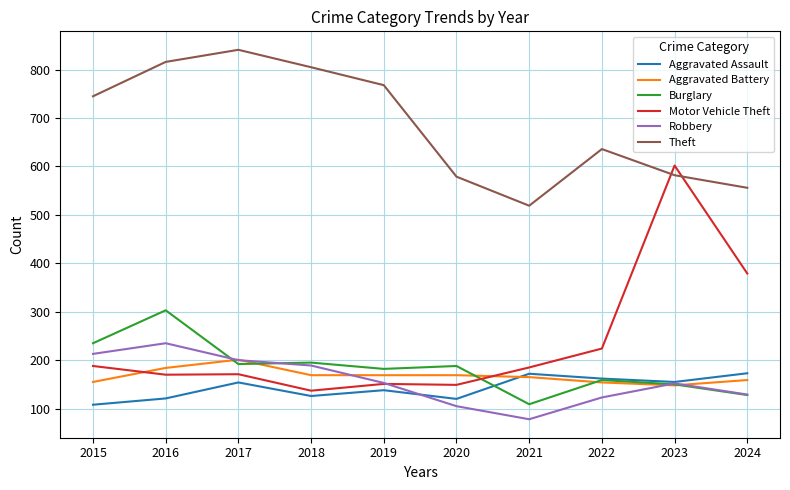

What is the difference between the highest and lowest values at 2019?

630